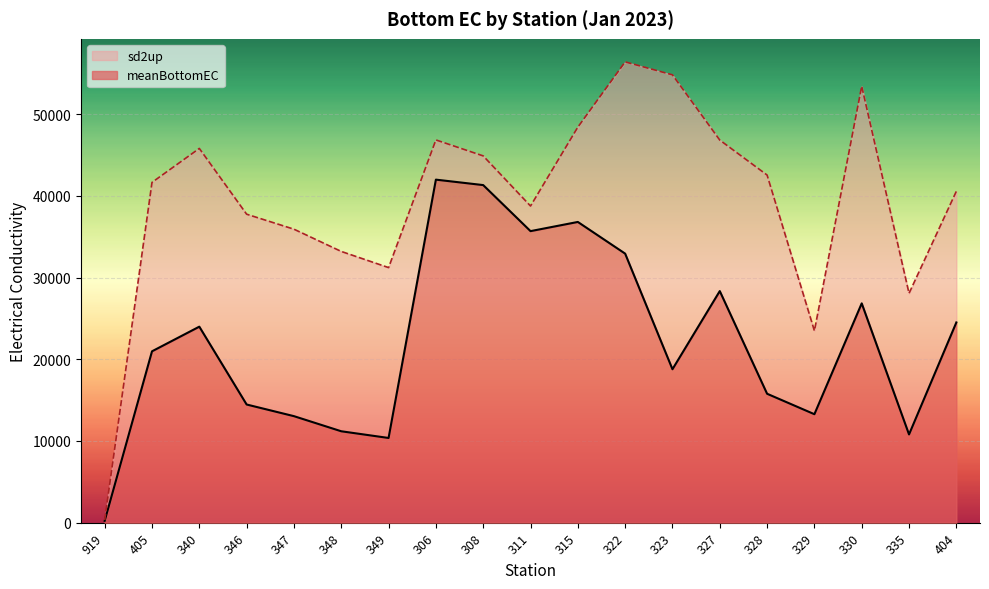

True or false: meanBottomEC has a value of 58135.6 at 311.

False